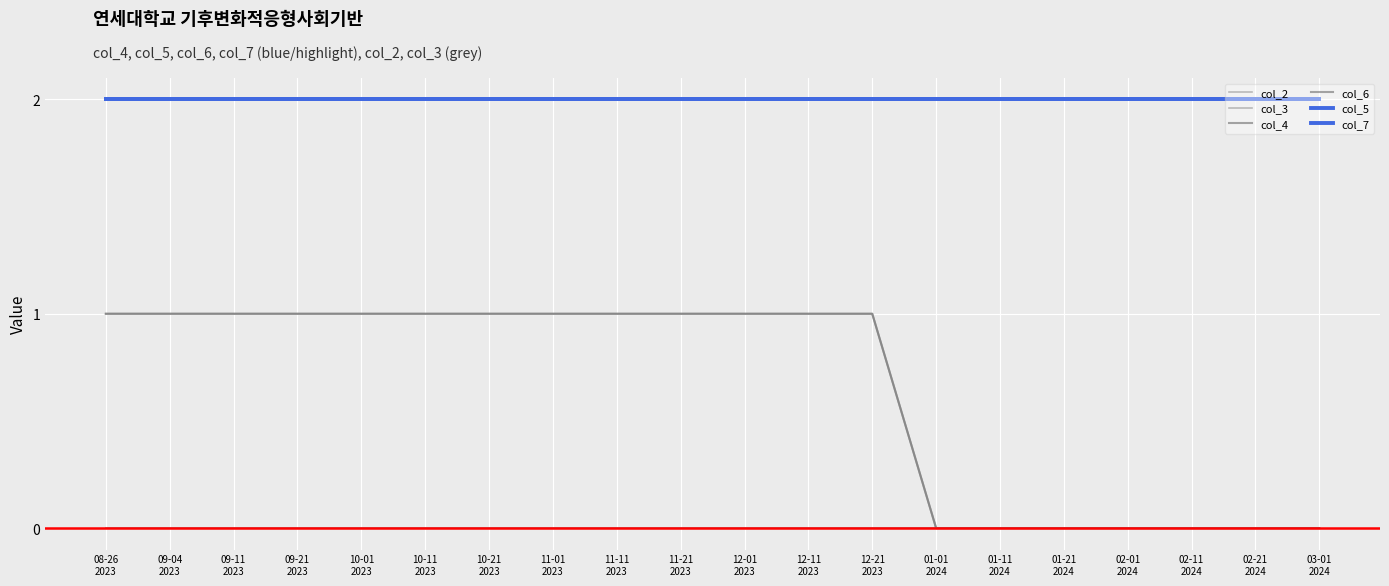

What position from the right is 10-11
2023?

15